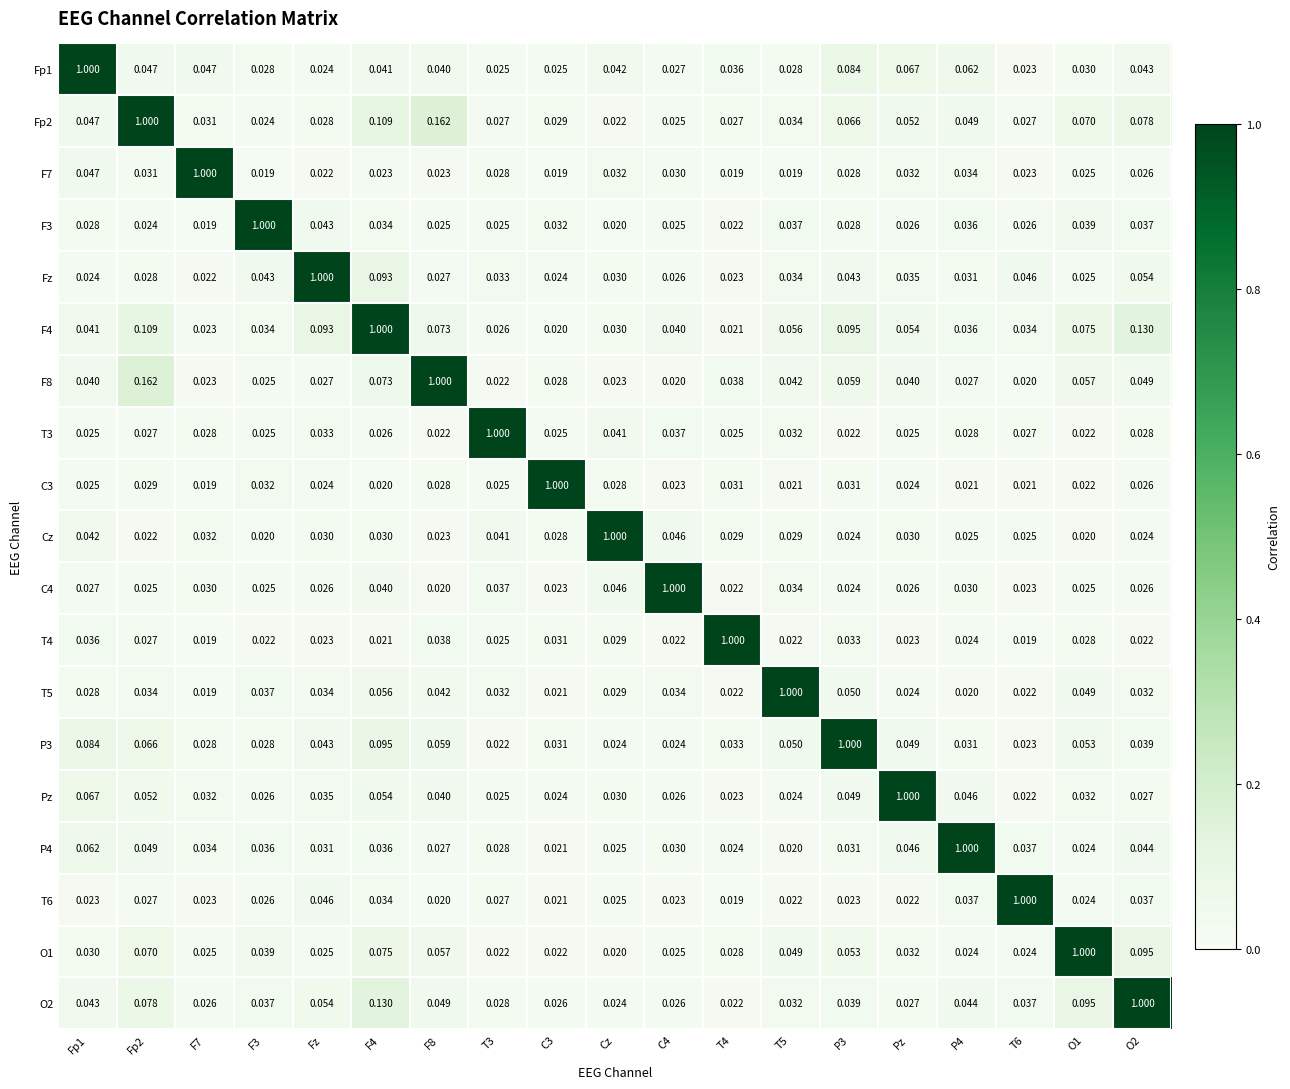

How many data points does each series have?

19